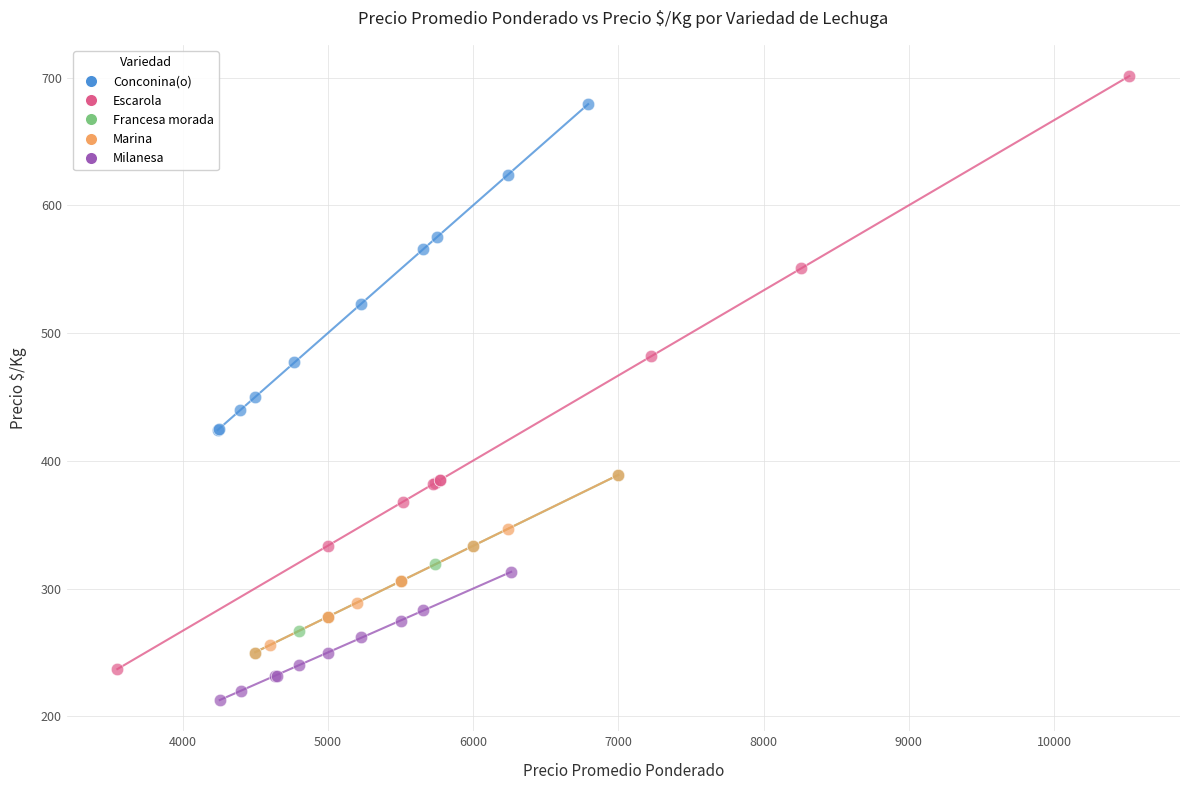

Which series reaches the maximum Y coordinate?

Escarola